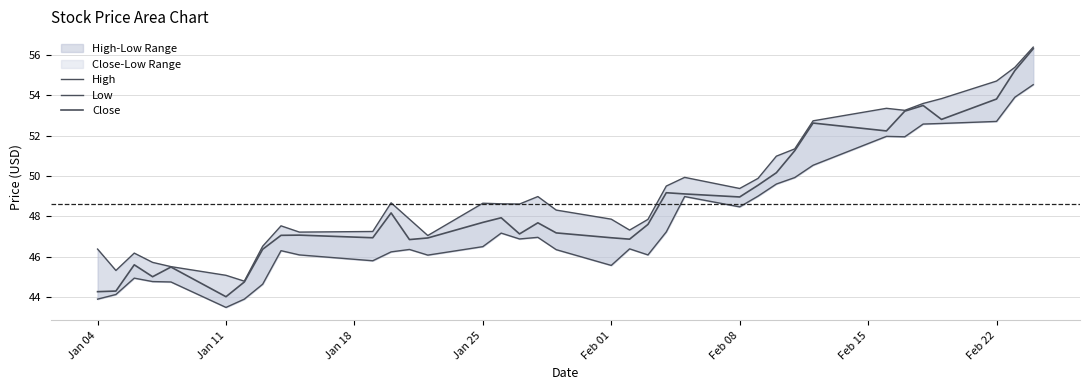

What is the average value of the Close series?

48.6